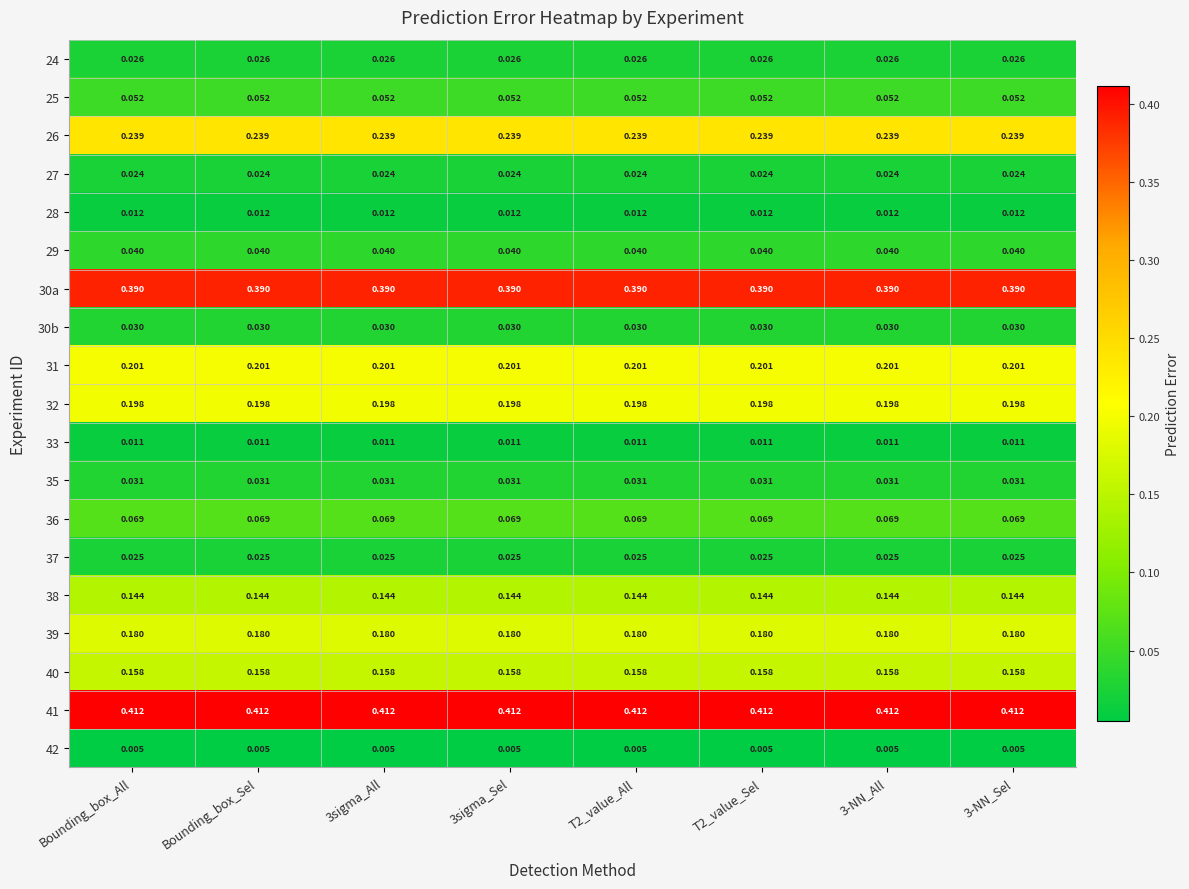

Is the value of 42 at T2_value_All greater than the value of 28 at T2_value_All?

No